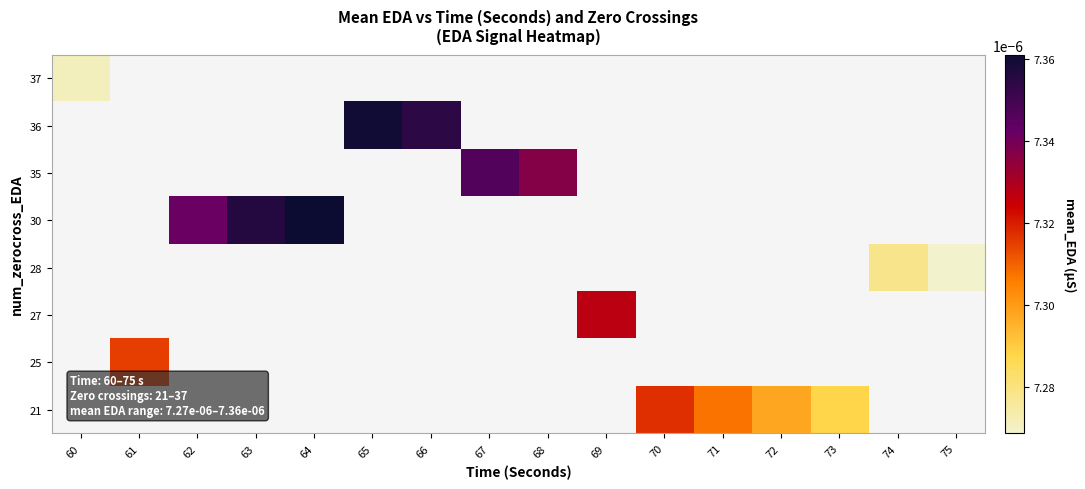

Between 72 and 70, which is larger?

70